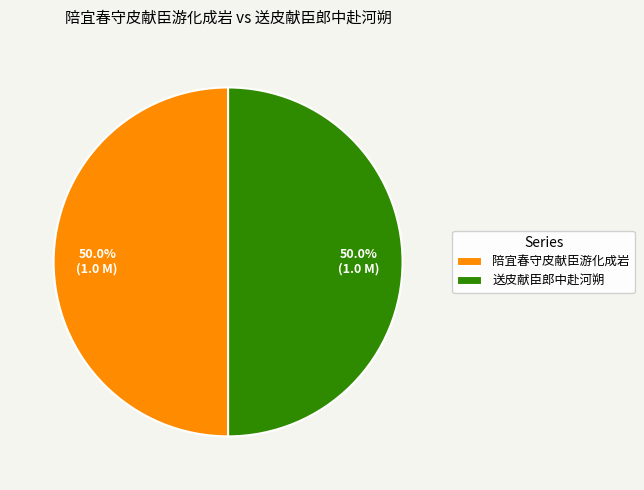

What portion of the pie excludes 送皮献臣郎中赴河朔?

50.0%